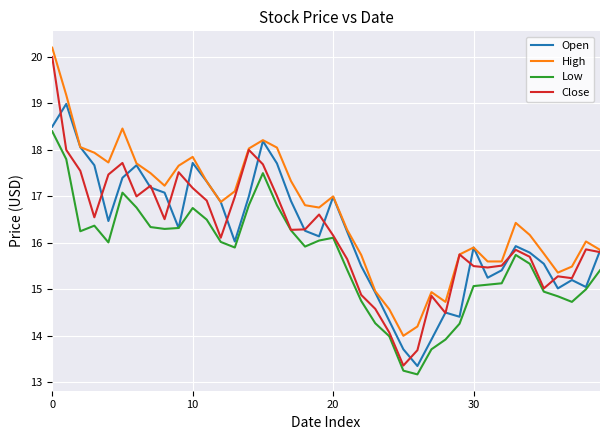

Which series has the largest range (max minus min)?

Close